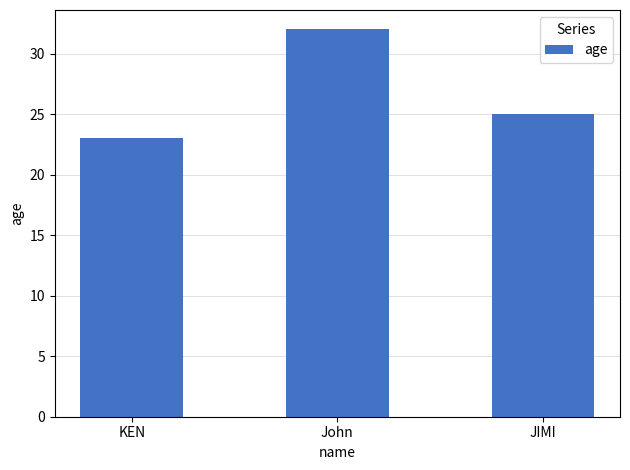

Is it true that the value at JIMI is 17?

False